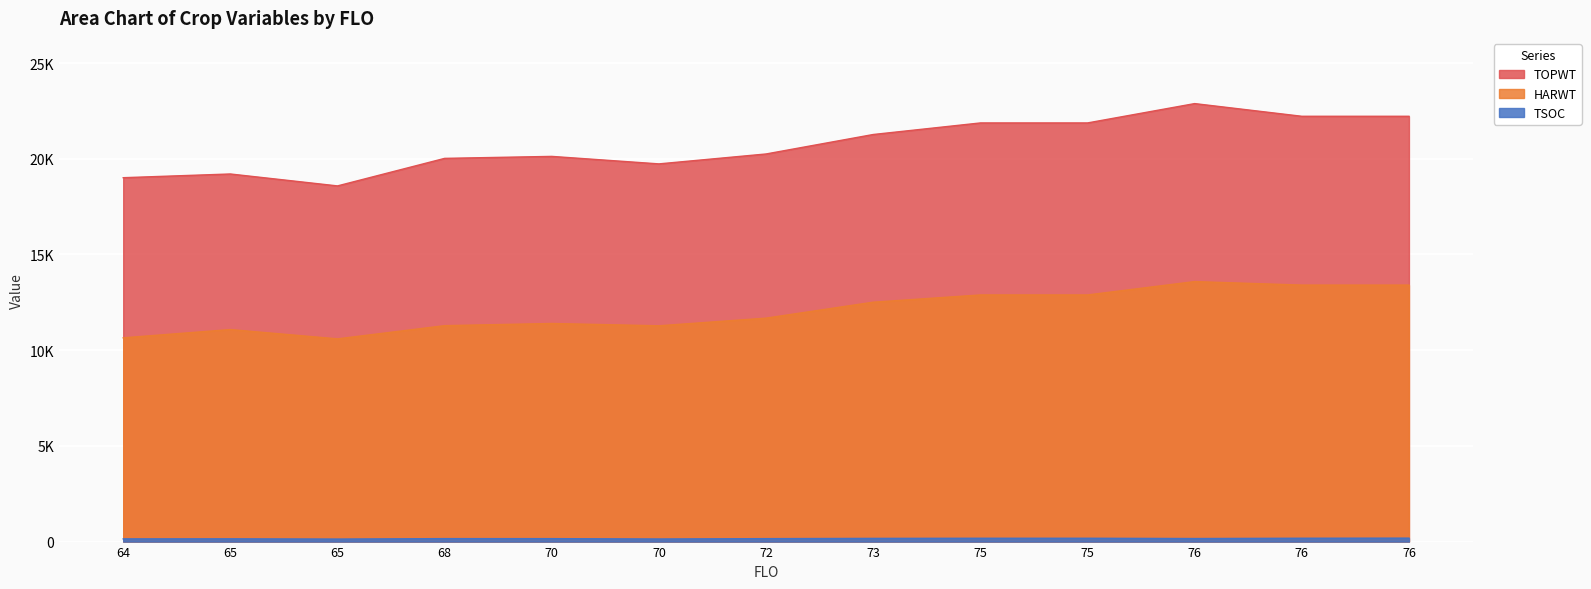

Does the chart display data point markers on the line(s)?

No